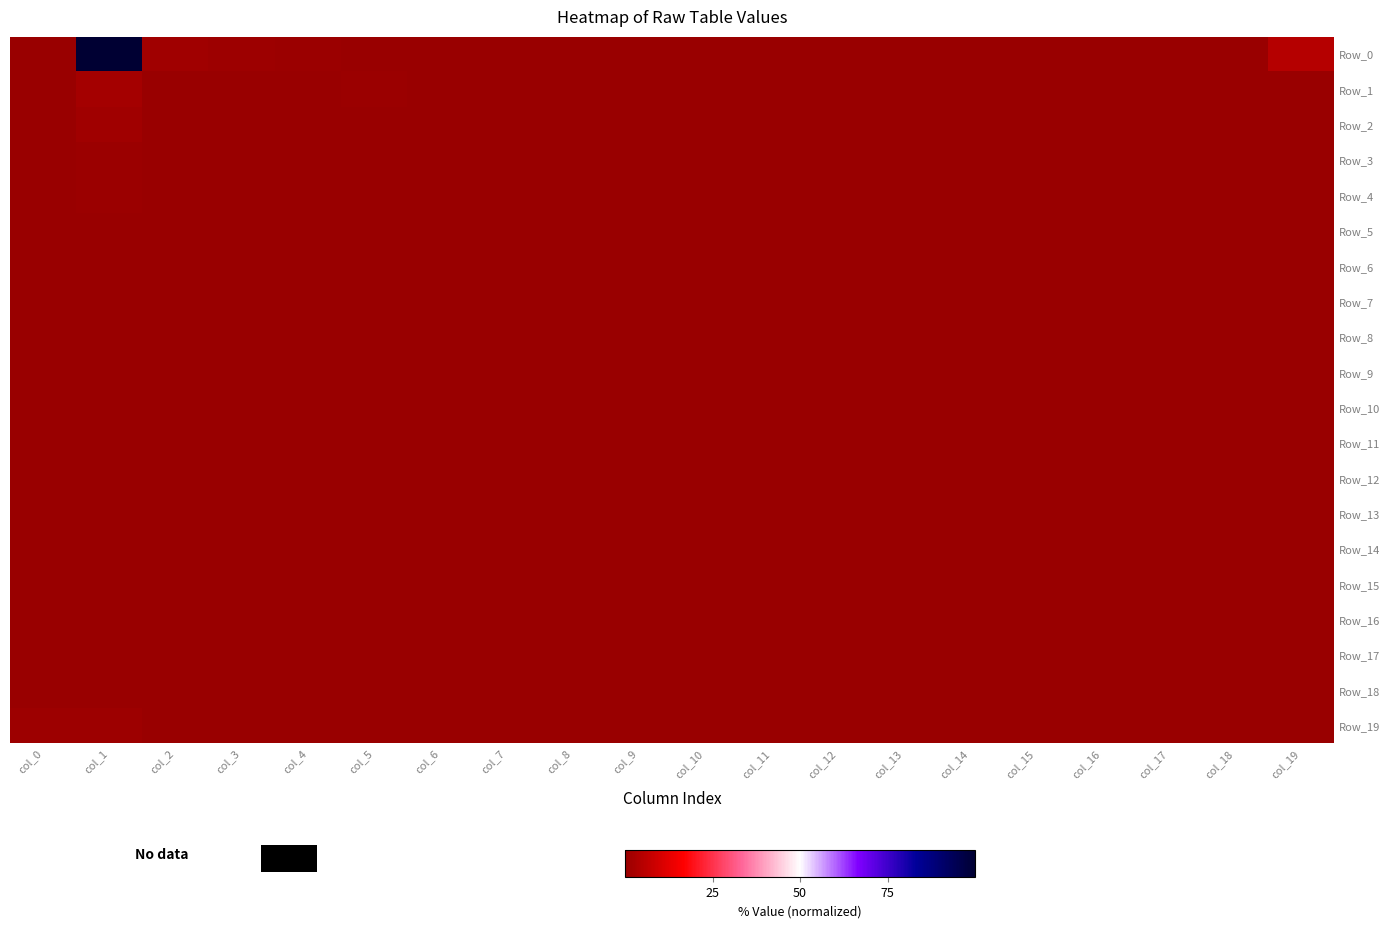

Reading right to left, list all the values displayed in this chart.

Row_0: col_19=4.8	col_18=0.2	col_17=0.2	col_16=0.3	col_15=0.2	col_14=0.2	col_13=0.1	col_12=0.2	col_11=0.1	col_10=0.3	col_9=0.1	col_8=0.2	col_7=0.2	col_6=0.3	col_5=0.2	col_4=0.6	col_3=0.9	col_2=1.5	col_1=100.0	col_0=0.2
Row_1: col_19=0.1	col_18=0.0	col_17=0.0	col_16=0.0	col_15=0.0	col_14=0.0	col_13=0.0	col_12=0.0	col_11=0.0	col_10=0.0	col_9=0.0	col_8=0.0	col_7=0.1	col_6=0.0	col_5=0.5	col_4=0.0	col_3=0.0	col_2=0.2	col_1=2.0	col_0=0.1
Row_2: col_19=0.0	col_18=0.0	col_17=0.0	col_16=0.0	col_15=0.0	col_14=0.0	col_13=0.0	col_12=0.0	col_11=0.0	col_10=0.0	col_9=0.0	col_8=0.0	col_7=0.0	col_6=0.0	col_5=0.0	col_4=0.0	col_3=0.0	col_2=0.1	col_1=1.2	col_0=0.2
Row_3: col_19=0.0	col_18=0.0	col_17=0.0	col_16=0.0	col_15=0.0	col_14=0.0	col_13=0.0	col_12=0.0	col_11=0.0	col_10=0.0	col_9=0.0	col_8=0.0	col_7=0.0	col_6=0.0	col_5=0.0	col_4=0.0	col_3=0.0	col_2=0.1	col_1=0.6	col_0=0.2
Row_4: col_19=0.0	col_18=0.0	col_17=0.0	col_16=0.0	col_15=0.0	col_14=0.0	col_13=0.0	col_12=0.0	col_11=0.0	col_10=0.0	col_9=0.0	col_8=0.0	col_7=0.0	col_6=0.0	col_5=0.0	col_4=0.1	col_3=0.0	col_2=0.0	col_1=0.6	col_0=0.0
Row_5: col_19=0.0	col_18=0.0	col_17=0.0	col_16=0.0	col_15=0.0	col_14=0.0	col_13=0.0	col_12=0.0	col_11=0.0	col_10=0.0	col_9=0.0	col_8=0.0	col_7=0.0	col_6=0.0	col_5=0.0	col_4=0.0	col_3=0.0	col_2=0.0	col_1=0.4	col_0=0.0
Row_6: col_19=0.0	col_18=0.0	col_17=0.0	col_16=0.0	col_15=0.0	col_14=0.0	col_13=0.0	col_12=0.0	col_11=0.0	col_10=0.0	col_9=0.0	col_8=0.0	col_7=0.0	col_6=0.0	col_5=0.0	col_4=0.1	col_3=0.0	col_2=0.0	col_1=0.3	col_0=0.0
Row_7: col_19=0.0	col_18=0.0	col_17=0.0	col_16=0.0	col_15=0.0	col_14=0.0	col_13=0.0	col_12=0.0	col_11=0.0	col_10=0.0	col_9=0.0	col_8=0.0	col_7=0.0	col_6=0.0	col_5=0.0	col_4=0.0	col_3=0.0	col_2=0.0	col_1=0.1	col_0=0.0
Row_8: col_19=0.0	col_18=0.0	col_17=0.0	col_16=0.0	col_15=0.0	col_14=0.0	col_13=0.0	col_12=0.0	col_11=0.0	col_10=0.0	col_9=0.0	col_8=0.0	col_7=0.0	col_6=0.0	col_5=0.0	col_4=0.0	col_3=0.0	col_2=0.0	col_1=0.1	col_0=0.1
Row_9: col_19=0.0	col_18=0.0	col_17=0.0	col_16=0.0	col_15=0.0	col_14=0.0	col_13=0.0	col_12=0.0	col_11=0.0	col_10=0.0	col_9=0.0	col_8=0.0	col_7=0.0	col_6=0.1	col_5=0.0	col_4=0.1	col_3=0.0	col_2=0.0	col_1=0.0	col_0=0.0
Row_10: col_19=0.0	col_18=0.0	col_17=0.0	col_16=0.0	col_15=0.0	col_14=0.0	col_13=0.0	col_12=0.0	col_11=0.0	col_10=0.0	col_9=0.0	col_8=0.0	col_7=0.0	col_6=0.0	col_5=0.0	col_4=0.0	col_3=0.0	col_2=0.0	col_1=0.1	col_0=0.0
Row_11: col_19=0.0	col_18=0.0	col_17=0.0	col_16=0.0	col_15=0.0	col_14=0.0	col_13=0.0	col_12=0.0	col_11=0.0	col_10=0.0	col_9=0.0	col_8=0.0	col_7=0.0	col_6=0.0	col_5=0.0	col_4=0.0	col_3=0.0	col_2=0.0	col_1=0.1	col_0=0.0
Row_12: col_19=0.0	col_18=0.0	col_17=0.0	col_16=0.0	col_15=0.0	col_14=0.0	col_13=0.0	col_12=0.0	col_11=0.0	col_10=0.0	col_9=0.0	col_8=0.0	col_7=0.0	col_6=0.0	col_5=0.0	col_4=0.0	col_3=0.0	col_2=0.0	col_1=0.0	col_0=0.0
Row_13: col_19=0.0	col_18=0.0	col_17=0.0	col_16=0.0	col_15=0.0	col_14=0.0	col_13=0.0	col_12=0.0	col_11=0.0	col_10=0.0	col_9=0.0	col_8=0.0	col_7=0.0	col_6=0.0	col_5=0.0	col_4=0.0	col_3=0.0	col_2=0.0	col_1=0.0	col_0=0.0
Row_14: col_19=0.0	col_18=0.0	col_17=0.0	col_16=0.0	col_15=0.0	col_14=0.0	col_13=0.0	col_12=0.0	col_11=0.0	col_10=0.0	col_9=0.0	col_8=0.0	col_7=0.0	col_6=0.0	col_5=0.0	col_4=0.0	col_3=0.0	col_2=0.0	col_1=0.1	col_0=0.0
Row_15: col_19=0.0	col_18=0.0	col_17=0.0	col_16=0.0	col_15=0.0	col_14=0.0	col_13=0.0	col_12=0.0	col_11=0.0	col_10=0.0	col_9=0.0	col_8=0.0	col_7=0.0	col_6=0.0	col_5=0.0	col_4=0.0	col_3=0.0	col_2=0.0	col_1=0.0	col_0=0.0
Row_16: col_19=0.0	col_18=0.0	col_17=0.0	col_16=0.0	col_15=0.0	col_14=0.0	col_13=0.0	col_12=0.0	col_11=0.0	col_10=0.0	col_9=0.0	col_8=0.0	col_7=0.0	col_6=0.0	col_5=0.0	col_4=0.0	col_3=0.0	col_2=0.0	col_1=0.0	col_0=0.0
Row_17: col_19=0.0	col_18=0.0	col_17=0.0	col_16=0.0	col_15=0.0	col_14=0.0	col_13=0.0	col_12=0.0	col_11=0.0	col_10=0.0	col_9=0.0	col_8=0.0	col_7=0.0	col_6=0.0	col_5=0.0	col_4=0.0	col_3=0.0	col_2=0.0	col_1=0.0	col_0=0.0
Row_18: col_19=0.0	col_18=0.0	col_17=0.0	col_16=0.0	col_15=0.0	col_14=0.0	col_13=0.0	col_12=0.0	col_11=0.0	col_10=0.0	col_9=0.0	col_8=0.0	col_7=0.0	col_6=0.0	col_5=0.0	col_4=0.0	col_3=0.0	col_2=0.0	col_1=0.0	col_0=0.0
Row_19: col_19=0.1	col_18=0.0	col_17=0.0	col_16=0.0	col_15=0.0	col_14=0.0	col_13=0.0	col_12=0.0	col_11=0.0	col_10=0.0	col_9=0.0	col_8=0.0	col_7=0.0	col_6=0.0	col_5=0.0	col_4=0.0	col_3=0.0	col_2=0.0	col_1=0.9	col_0=1.0